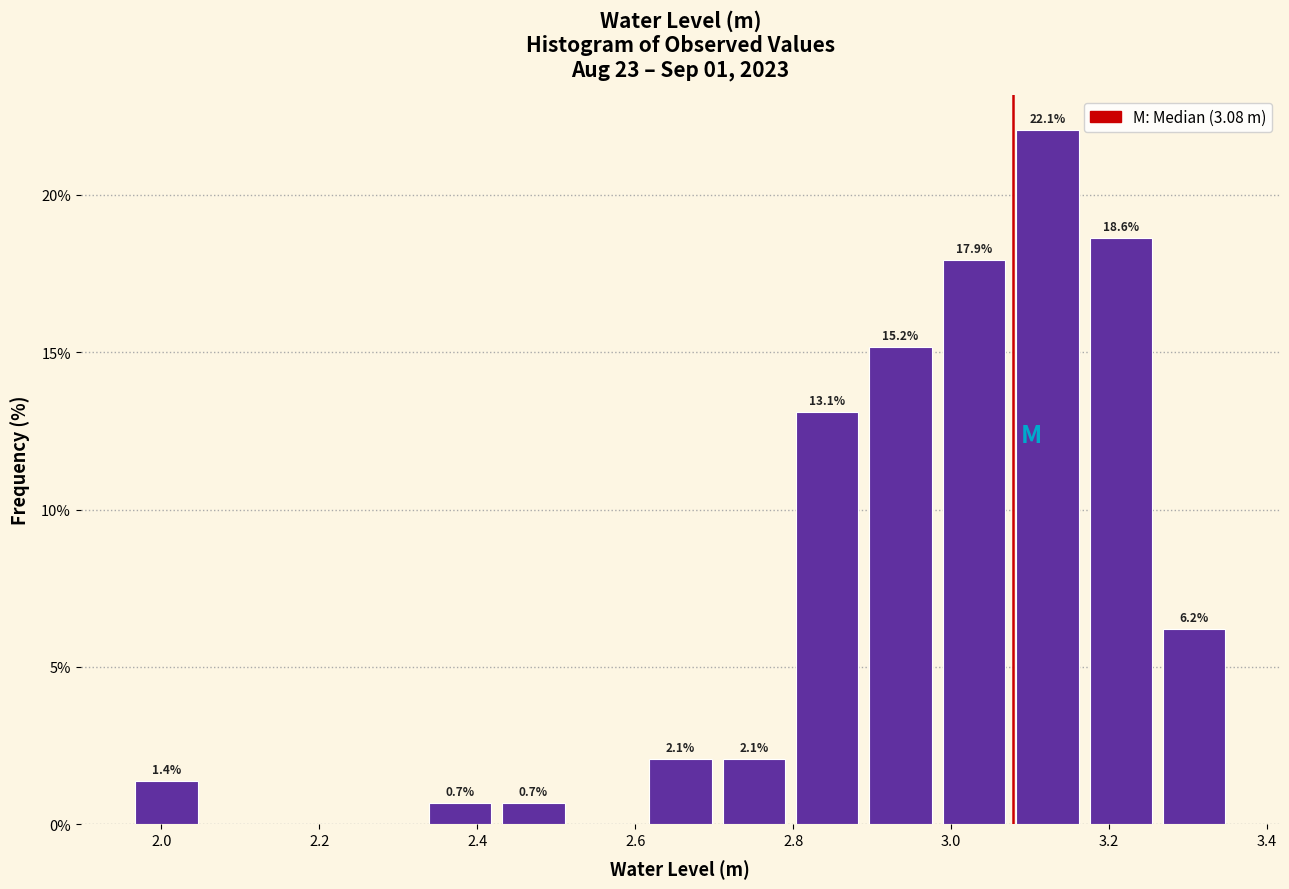

Which range on the x-axis has the tallest bar?

3.08 to 3.18